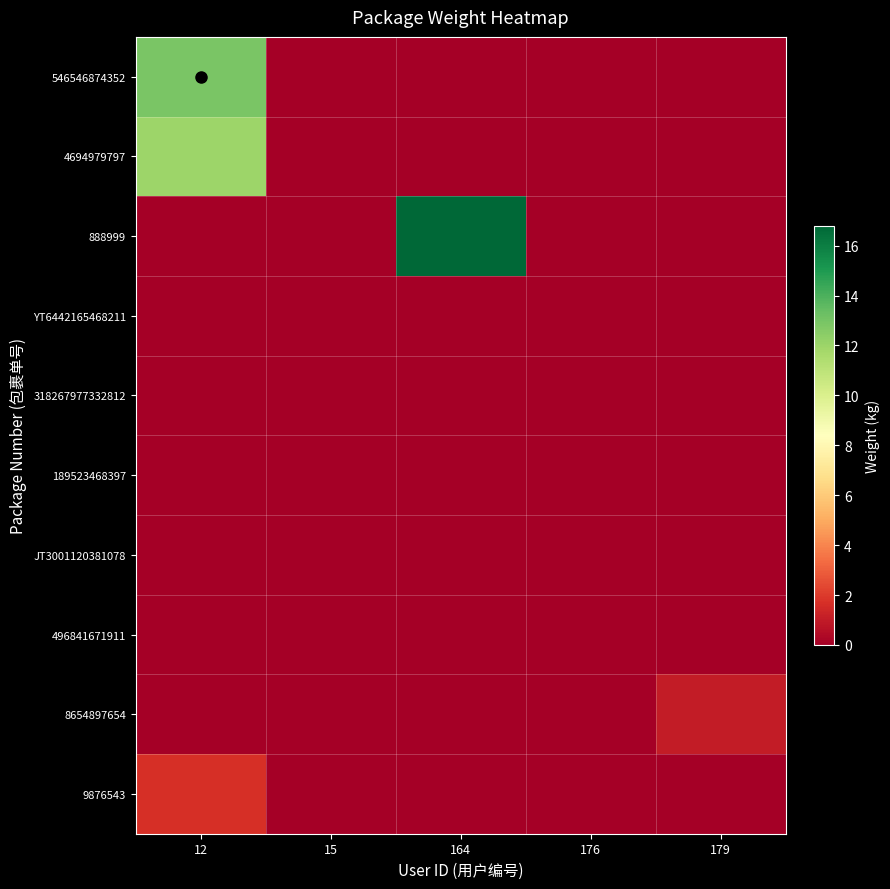

At how many categories does at least one series exceed 3?

2